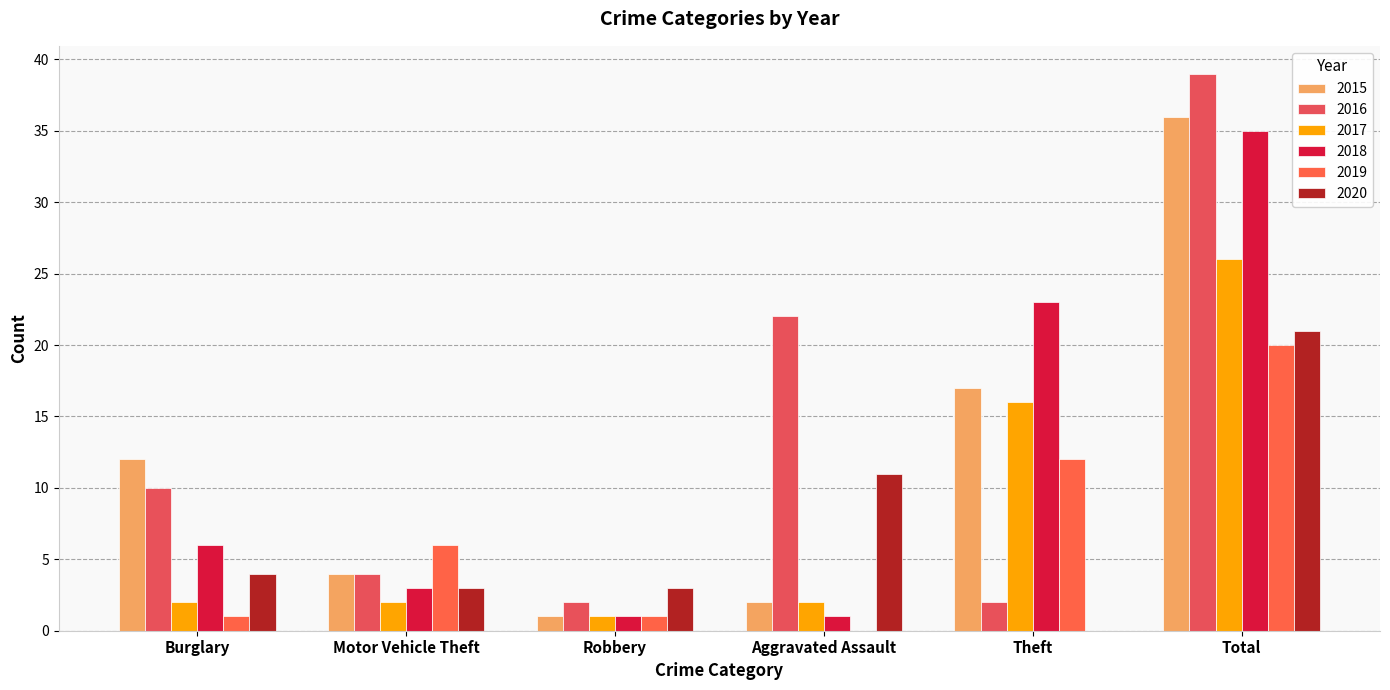

The 2018 series shows 57 at Total. True or false?

False